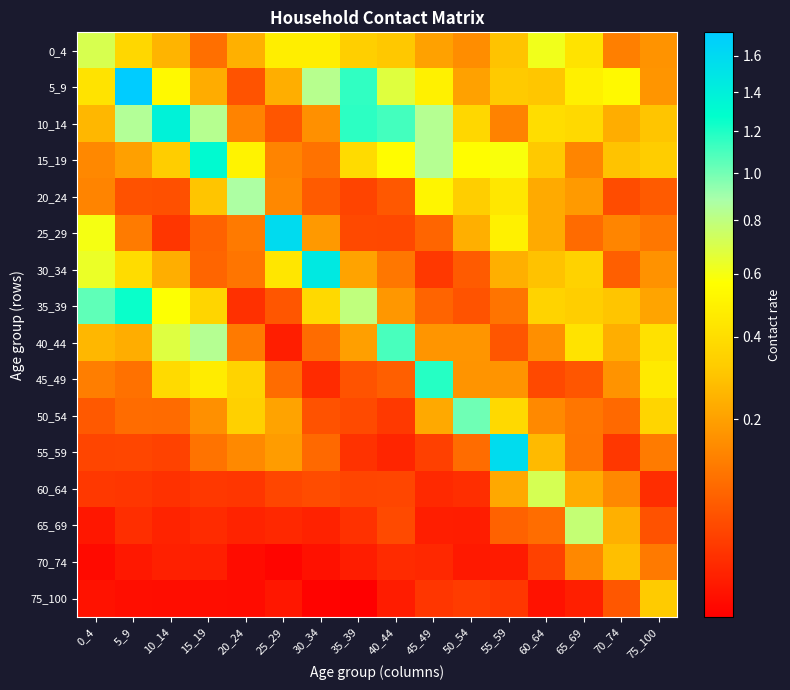

Reading right to left, transcribe all the data shown in this chart.

0_4: 75_100=0.2	70_74=0.1	65_69=0.4	60_64=0.6	55_59=0.3	50_54=0.2	45_49=0.2	40_44=0.3	35_39=0.3	30_34=0.5	25_29=0.5	20_24=0.2	15_19=0.1	10_14=0.3	5_9=0.4	0_4=0.7
5_9: 75_100=0.2	70_74=0.5	65_69=0.5	60_64=0.3	55_59=0.3	50_54=0.2	45_49=0.5	40_44=0.7	35_39=1.2	30_34=0.8	25_29=0.2	20_24=0.1	15_19=0.2	10_14=0.5	5_9=1.7	0_4=0.4
10_14: 75_100=0.3	70_74=0.2	65_69=0.4	60_64=0.4	55_59=0.1	50_54=0.4	45_49=0.8	40_44=1.1	35_39=1.2	30_34=0.2	25_29=0.1	20_24=0.1	15_19=0.8	10_14=1.4	5_9=0.8	0_4=0.3
15_19: 75_100=0.3	70_74=0.3	65_69=0.1	60_64=0.3	55_59=0.6	50_54=0.6	45_49=0.8	40_44=0.6	35_39=0.4	30_34=0.1	25_29=0.1	20_24=0.5	15_19=1.3	10_14=0.3	5_9=0.2	0_4=0.1
20_24: 75_100=0.1	70_74=0.0	65_69=0.2	60_64=0.2	55_59=0.4	50_54=0.3	45_49=0.5	40_44=0.1	35_39=0.0	30_34=0.1	25_29=0.1	20_24=0.9	15_19=0.3	10_14=0.1	5_9=0.1	0_4=0.1
25_29: 75_100=0.1	70_74=0.1	65_69=0.1	60_64=0.2	55_59=0.5	50_54=0.2	45_49=0.1	40_44=0.0	35_39=0.0	30_34=0.2	25_29=1.6	20_24=0.1	15_19=0.1	10_14=0.0	5_9=0.1	0_4=0.6
30_34: 75_100=0.2	70_74=0.1	65_69=0.3	60_64=0.3	55_59=0.2	50_54=0.1	45_49=0.0	40_44=0.1	35_39=0.2	30_34=1.5	25_29=0.4	20_24=0.1	15_19=0.1	10_14=0.2	5_9=0.4	0_4=0.6
35_39: 75_100=0.2	70_74=0.3	65_69=0.3	60_64=0.4	55_59=0.1	50_54=0.1	45_49=0.1	40_44=0.2	35_39=0.8	30_34=0.4	25_29=0.1	20_24=0.0	15_19=0.4	10_14=0.6	5_9=1.3	0_4=1.1
40_44: 75_100=0.4	70_74=0.2	65_69=0.4	60_64=0.2	55_59=0.1	50_54=0.2	45_49=0.2	40_44=1.1	35_39=0.2	30_34=0.1	25_29=0.0	20_24=0.1	15_19=0.8	10_14=0.7	5_9=0.2	0_4=0.3
45_49: 75_100=0.5	70_74=0.2	65_69=0.1	60_64=0.0	55_59=0.2	50_54=0.2	45_49=1.2	40_44=0.1	35_39=0.1	30_34=0.0	25_29=0.1	20_24=0.4	15_19=0.5	10_14=0.4	5_9=0.1	0_4=0.1
50_54: 75_100=0.4	70_74=0.1	65_69=0.1	60_64=0.1	55_59=0.4	50_54=1.0	45_49=0.2	40_44=0.0	35_39=0.0	30_34=0.1	25_29=0.2	20_24=0.3	15_19=0.2	10_14=0.1	5_9=0.1	0_4=0.1
55_59: 75_100=0.1	70_74=0.0	65_69=0.1	60_64=0.3	55_59=1.6	50_54=0.1	45_49=0.0	40_44=0.0	35_39=0.0	30_34=0.1	25_29=0.2	20_24=0.1	15_19=0.1	10_14=0.0	5_9=0.0	0_4=0.0
60_64: 75_100=0.0	70_74=0.1	65_69=0.2	60_64=0.7	55_59=0.2	50_54=0.0	45_49=0.0	40_44=0.0	35_39=0.0	30_34=0.0	25_29=0.0	20_24=0.0	15_19=0.0	10_14=0.0	5_9=0.0	0_4=0.0
65_69: 75_100=0.1	70_74=0.2	65_69=0.8	60_64=0.1	55_59=0.1	50_54=0.0	45_49=0.0	40_44=0.0	35_39=0.0	30_34=0.0	25_29=0.0	20_24=0.0	15_19=0.0	10_14=0.0	5_9=0.0	0_4=0.0
70_74: 75_100=0.1	70_74=0.3	65_69=0.1	60_64=0.0	55_59=0.0	50_54=0.0	45_49=0.0	40_44=0.0	35_39=0.0	30_34=0.0	25_29=0.0	20_24=0.0	15_19=0.0	10_14=0.0	5_9=0.0	0_4=0.0
75_100: 75_100=0.3	70_74=0.1	65_69=0.0	60_64=0.0	55_59=0.0	50_54=0.0	45_49=0.0	40_44=0.0	35_39=0.0	30_34=0.0	25_29=0.0	20_24=0.0	15_19=0.0	10_14=0.0	5_9=0.0	0_4=0.0